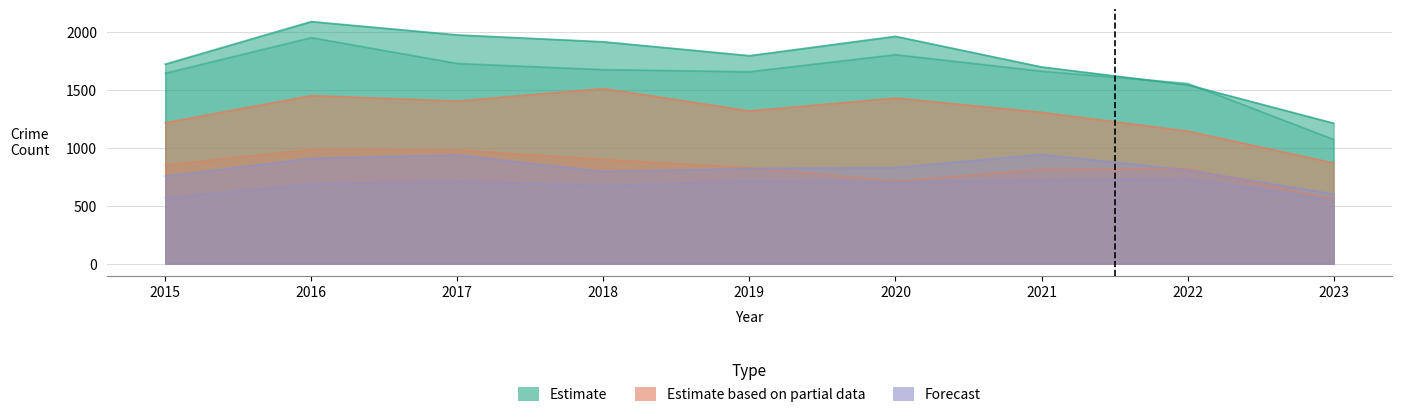

True or false: Garfield Park has a value of 1304 at 2021.

True